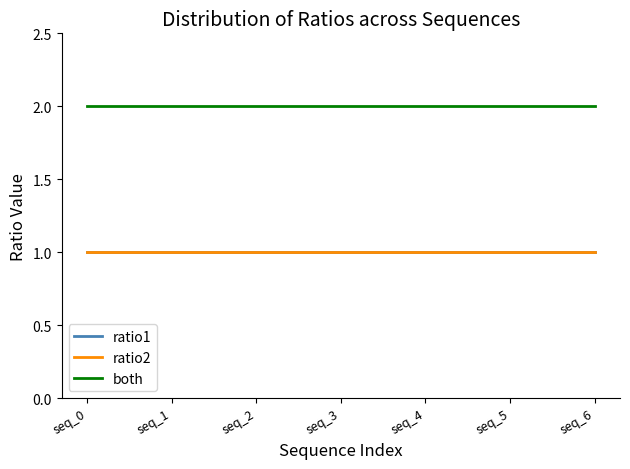

Which series has the largest total across all categories?

both